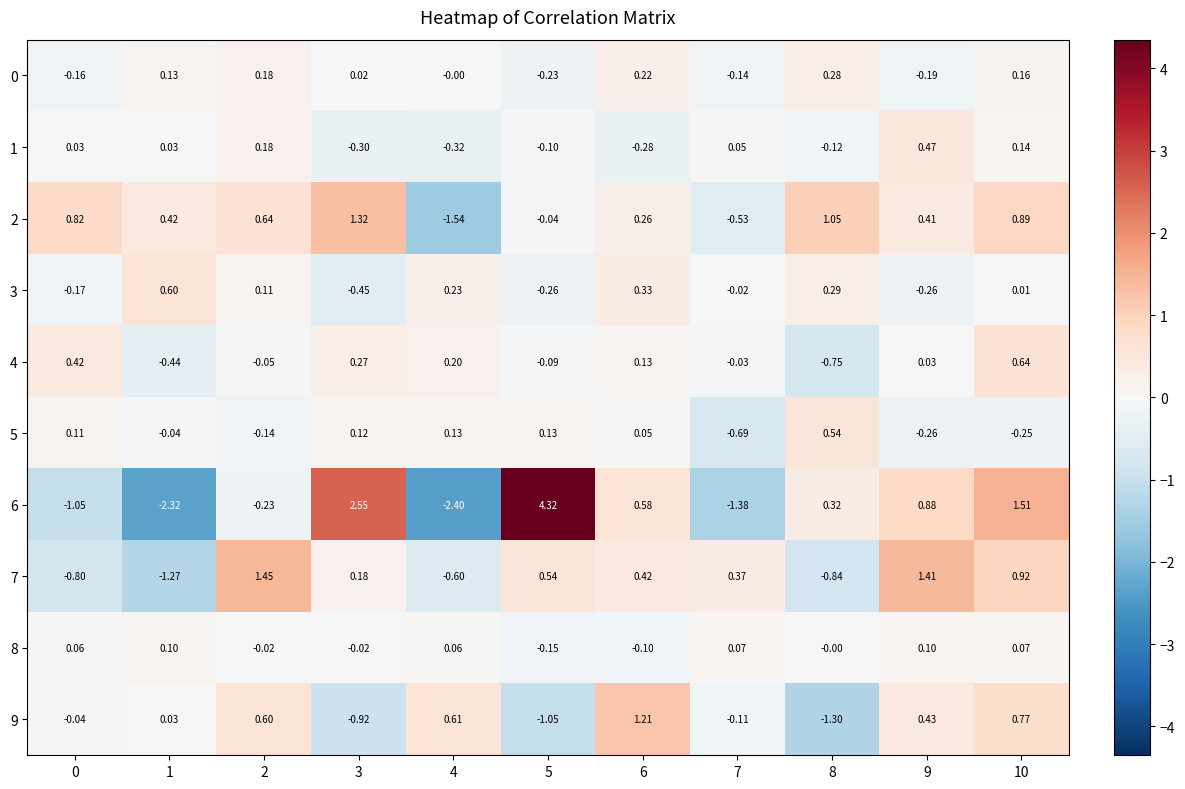

Is the value of 7 at 9 greater than the value of 6 at 1?

Yes